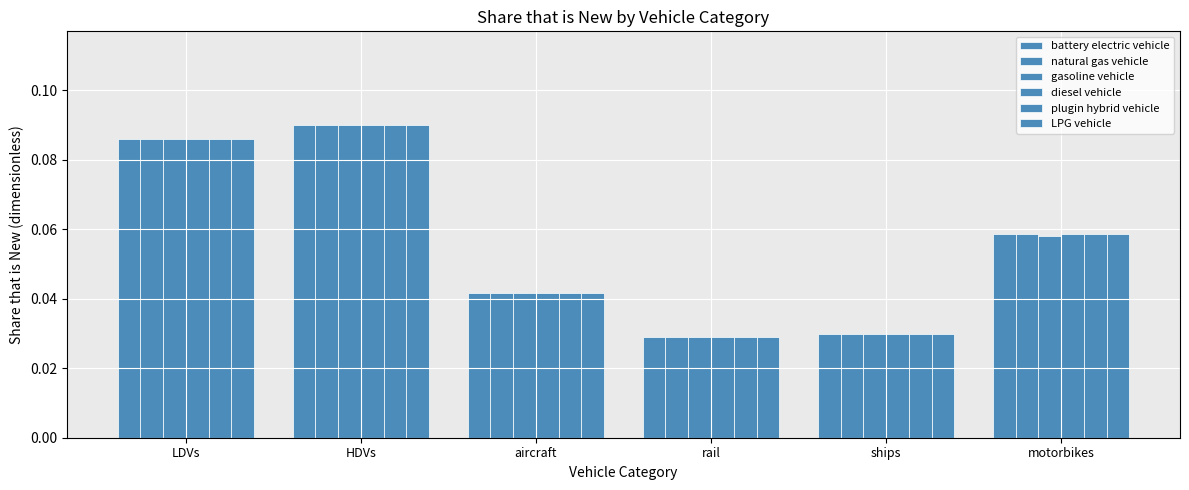

How many series are shown in this chart?

6